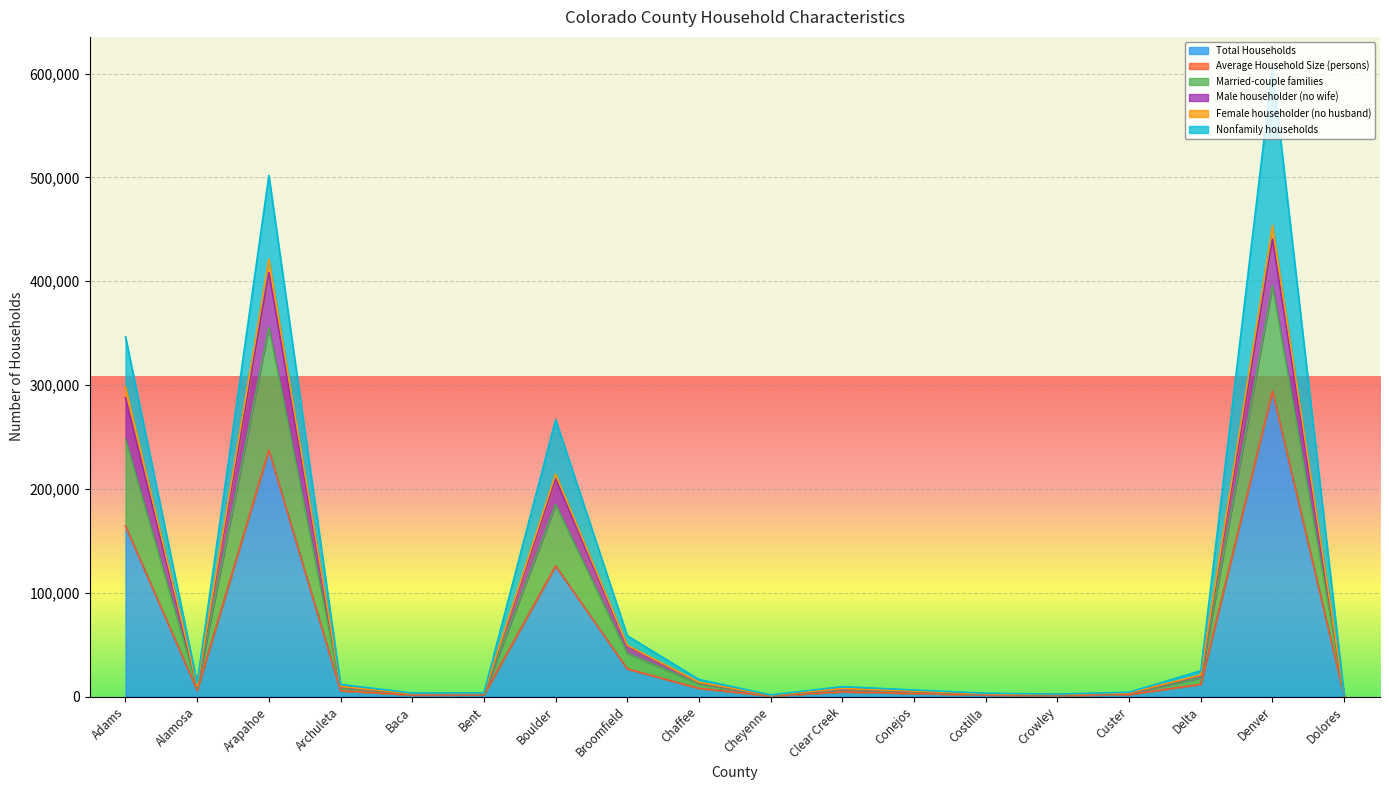

Is it true that Male householder (no wife) equals 76217.8 at Boulder?

False